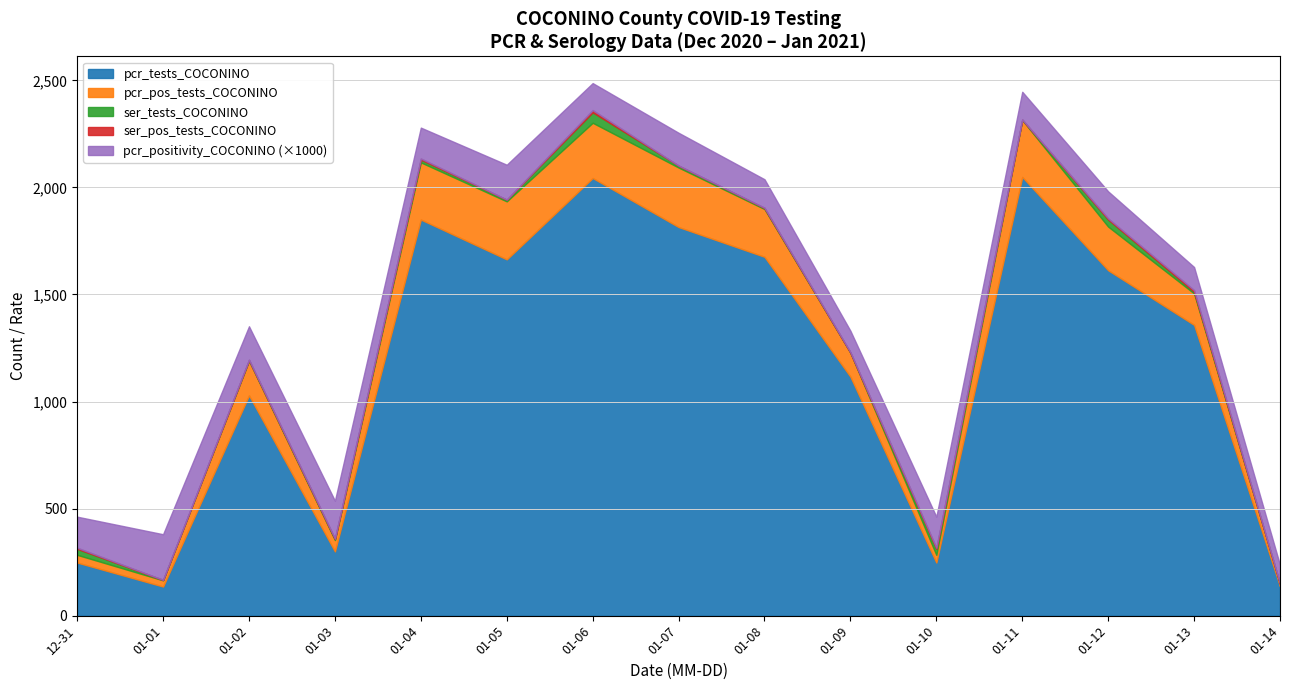

The value of pcr_tests_COCONINO at 01-11 is 1388.5. True or false?

False